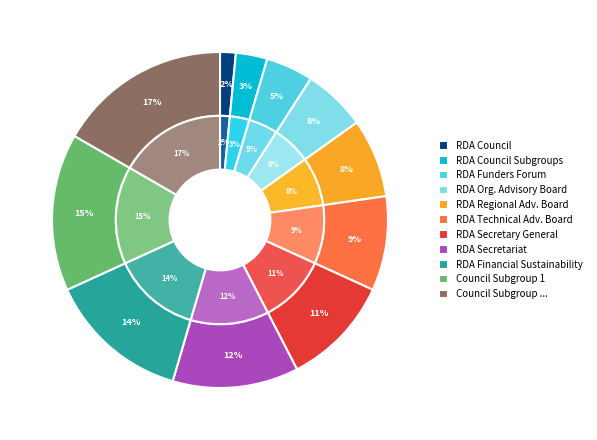

What percentage is the Council Subgroup 1 slice, to the nearest percent?

15%